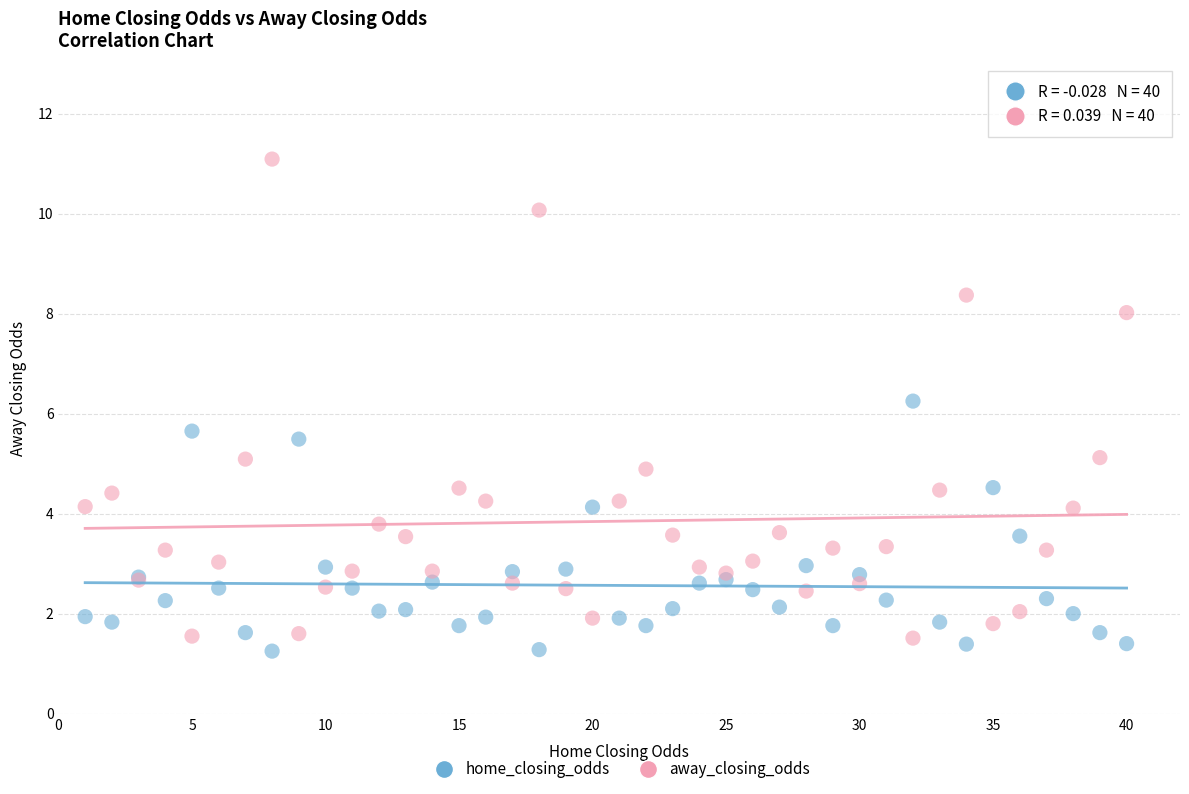

What is the X range (max minus min) for the scatter plot?

39.0